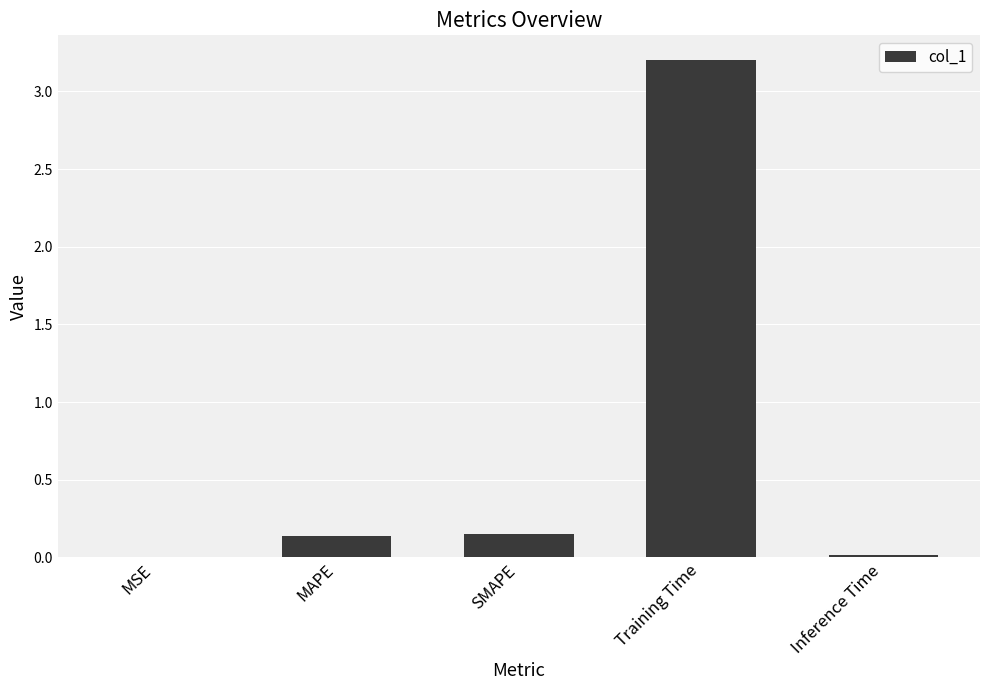

What is the sum of all values?

3.5